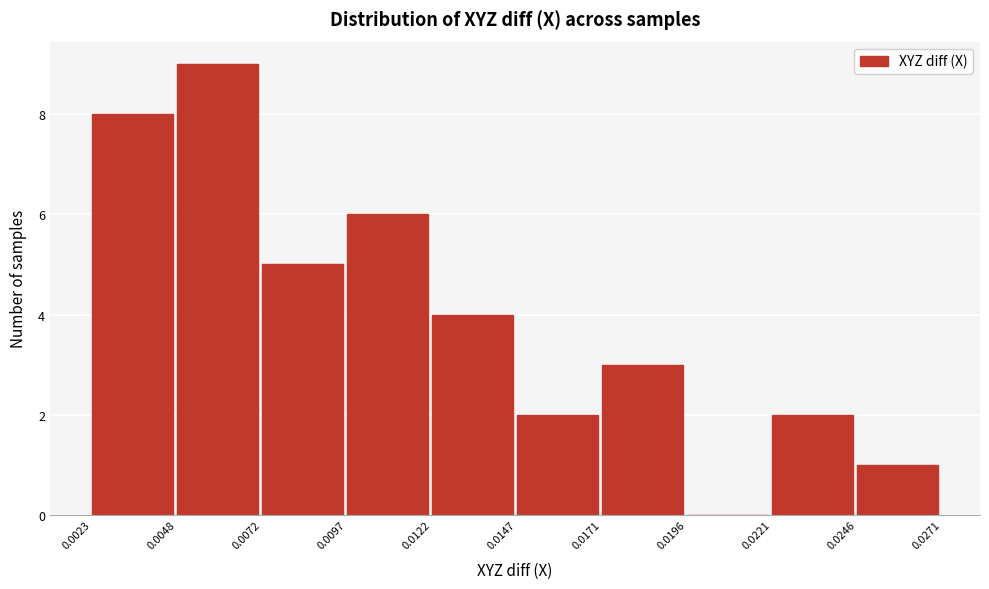

Reading left to right, list every bar in this chart as the range it spans on the x-axis followed by its height. The values are not printed on the chart, so give them approximately, as read against the axis.

0.0023 to 0.0048: 8
0.0048 to 0.0072: 9
0.0072 to 0.0097: 5
0.0097 to 0.0122: 6
0.0122 to 0.0147: 4
0.0147 to 0.0171: 2
0.0171 to 0.0196: 3
0.0196 to 0.0221: 0
0.0221 to 0.0246: 2
0.0246 to 0.0271: 1